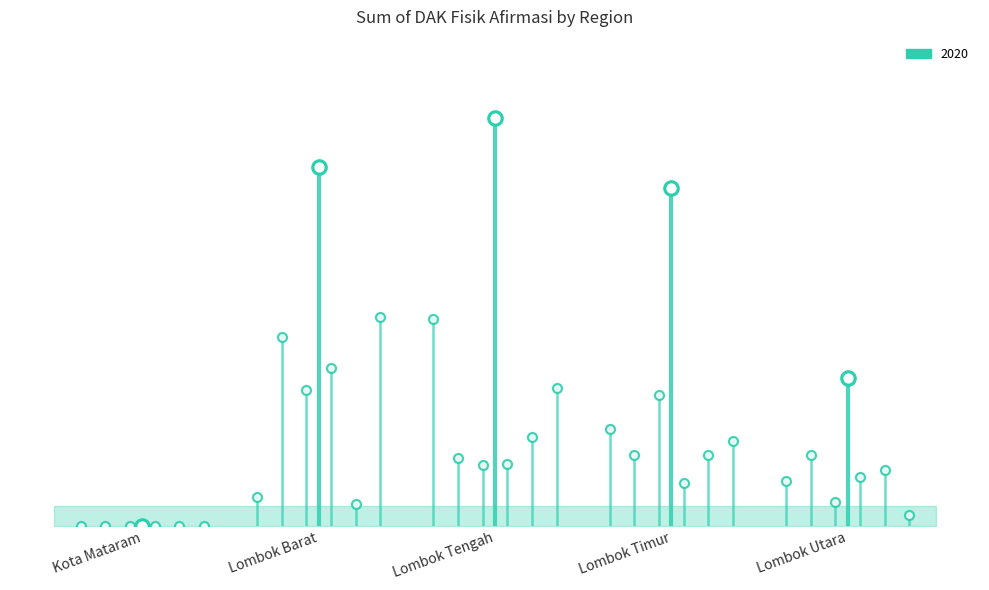

At which category is the sum across all series the highest?

Lombok Tengah